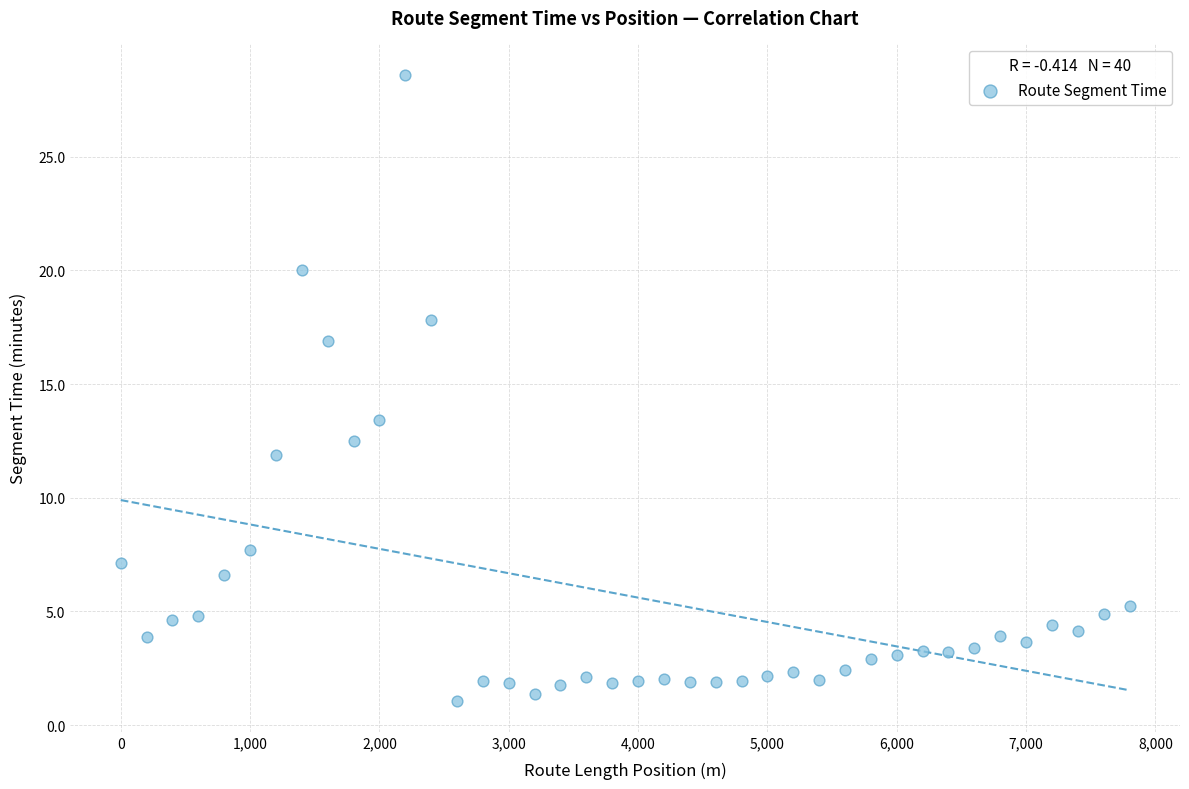

What Y value in the scatter plot is closest to 14?

13.4